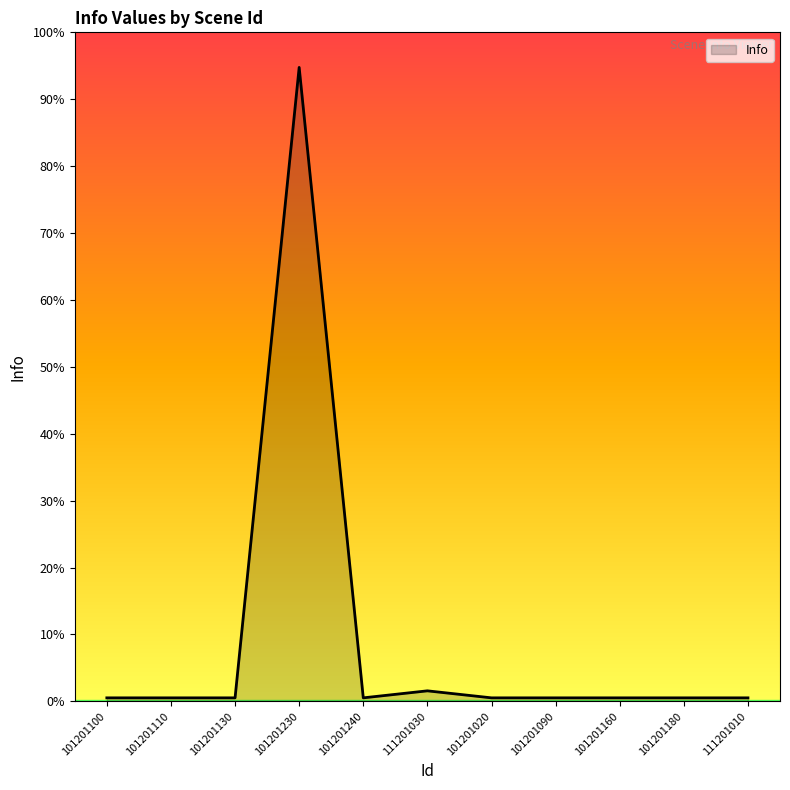

Which label corresponds to the largest value in the chart?

101201230